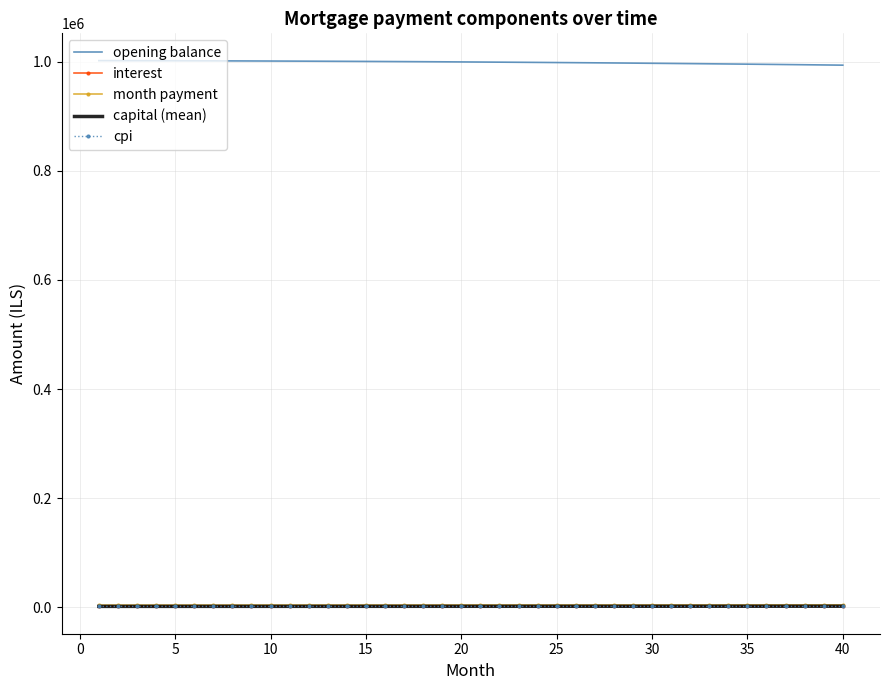

True or false: cpi and opening balance intersect in this chart.

False